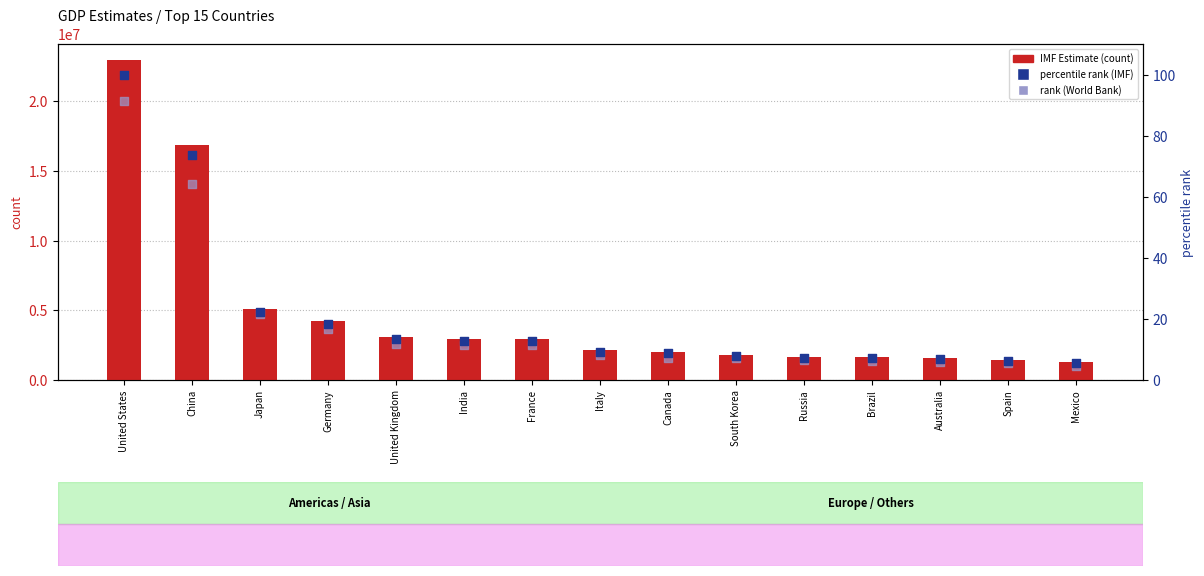

Which series has the largest total across all categories?

IMF Estimate